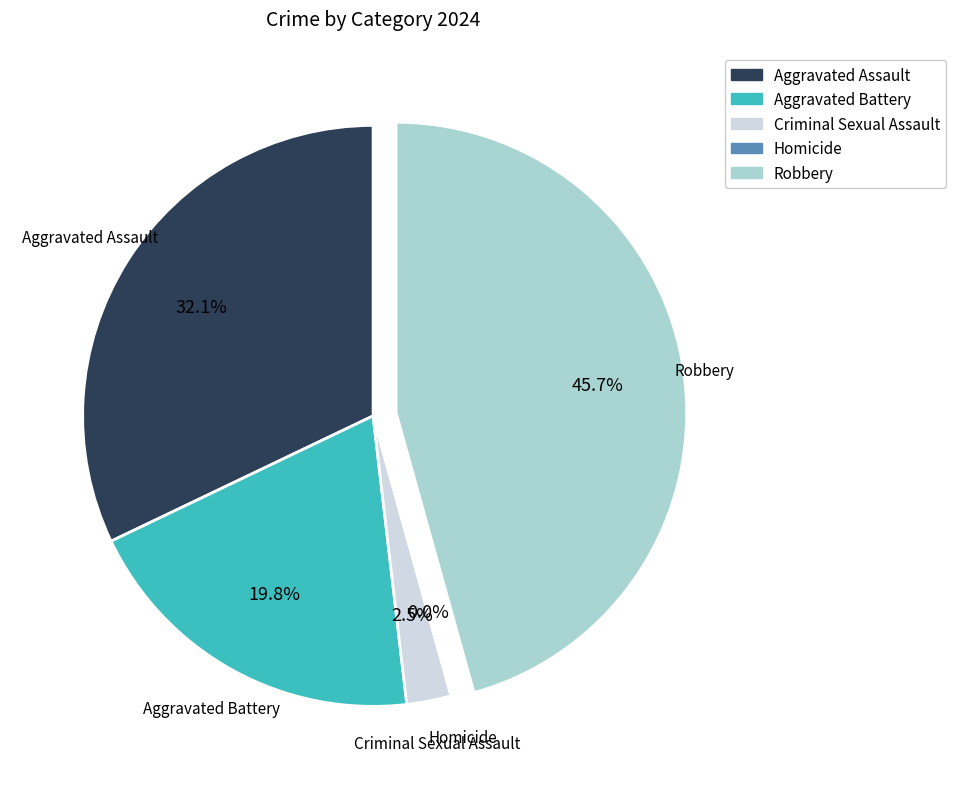

How much of the chart is everything except Aggravated Assault?

67.9%